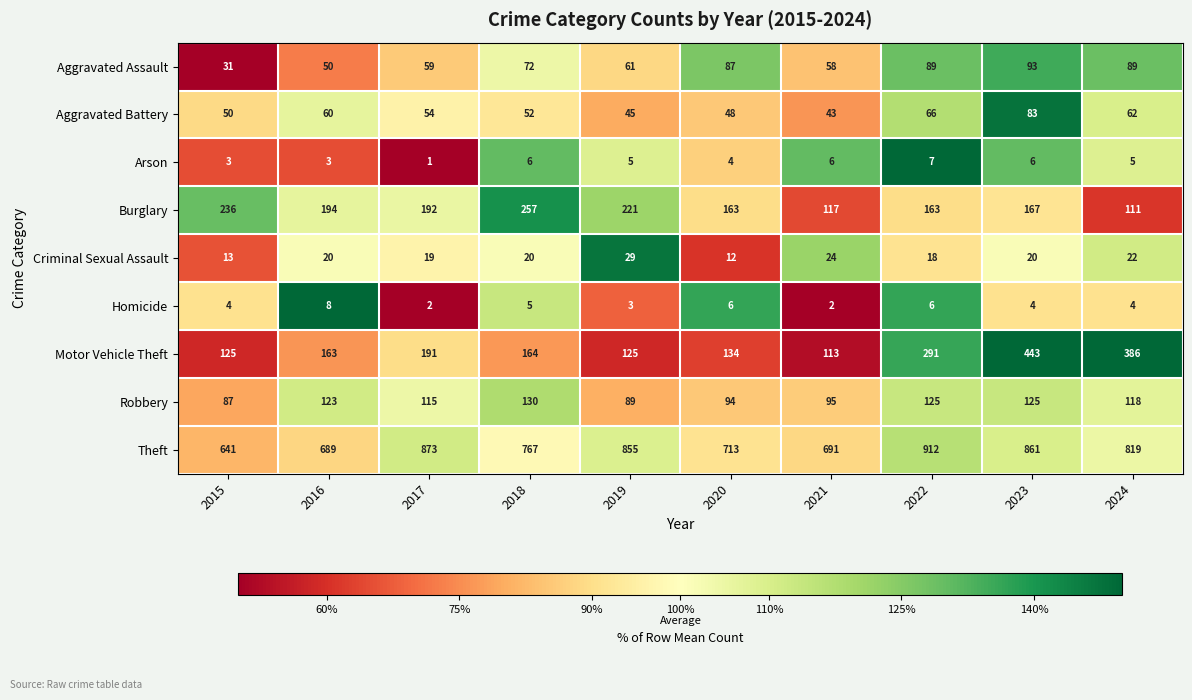

Is it true that Homicide equals 5 at 2018?

True